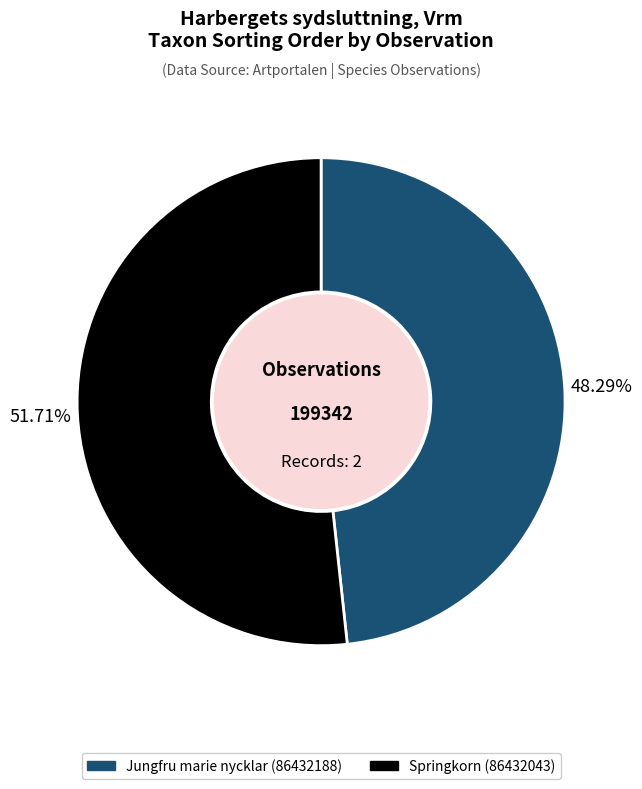

How many slices are in this pie chart?

2